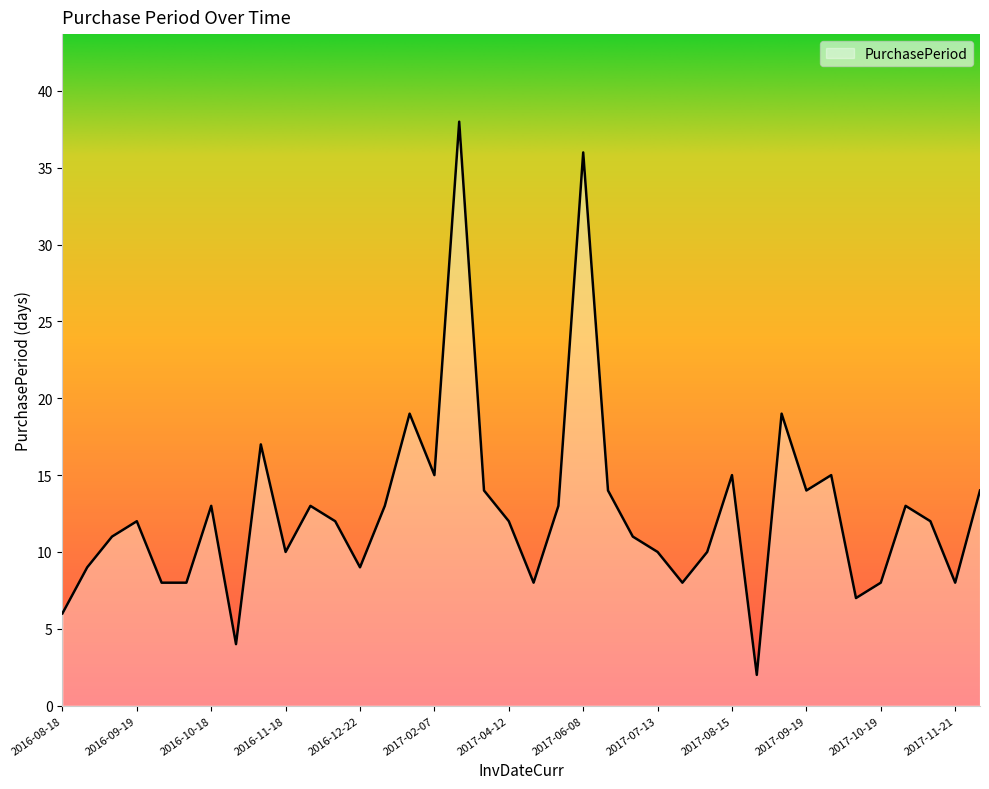

What is the minimum value shown in the chart?

2